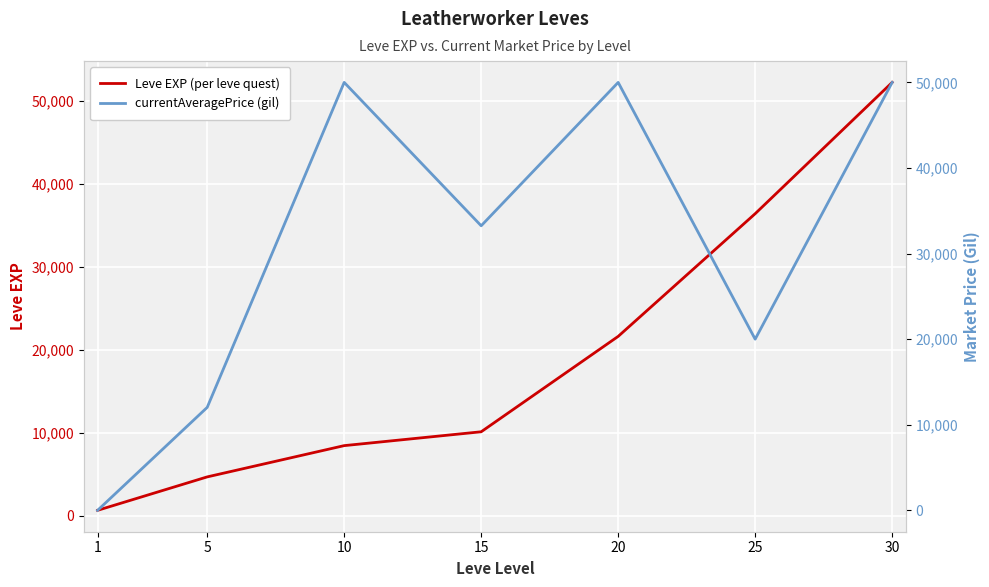

How many data points does each series have?

7